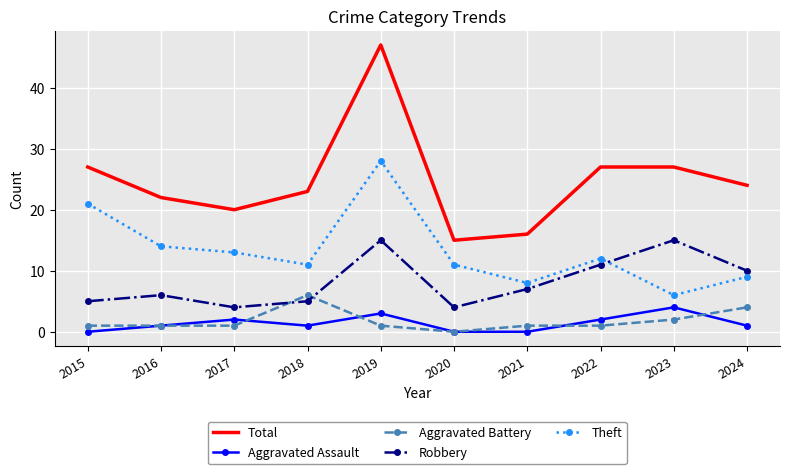

Which series has the largest total across all categories?

Total